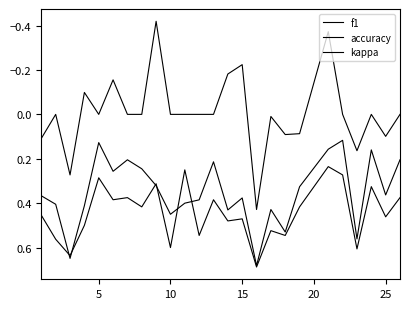

How many lines are shown in the chart?

3